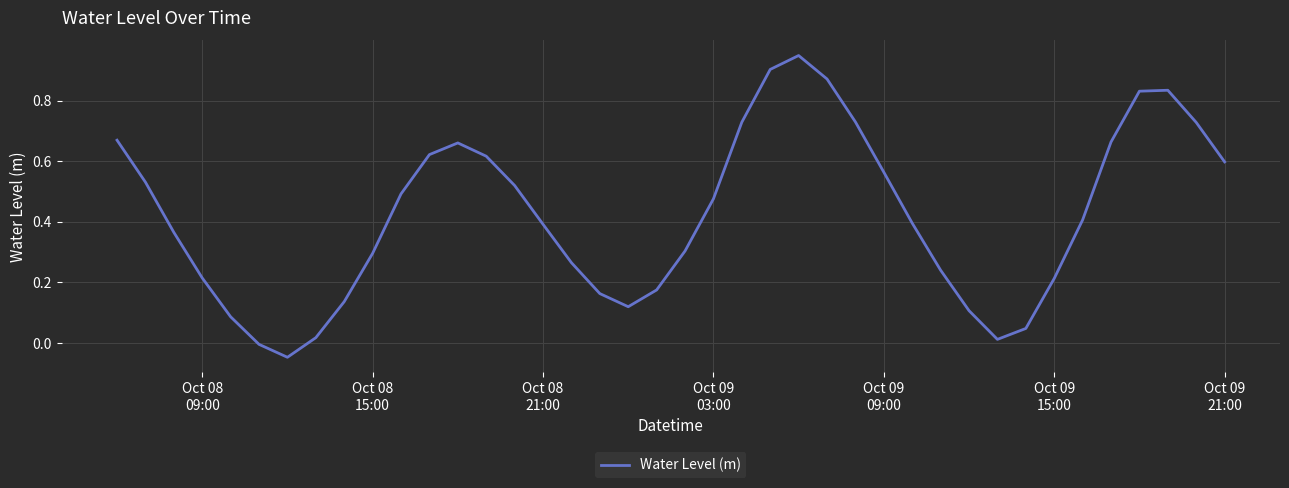

What is the difference between the maximum and minimum values?

1.0